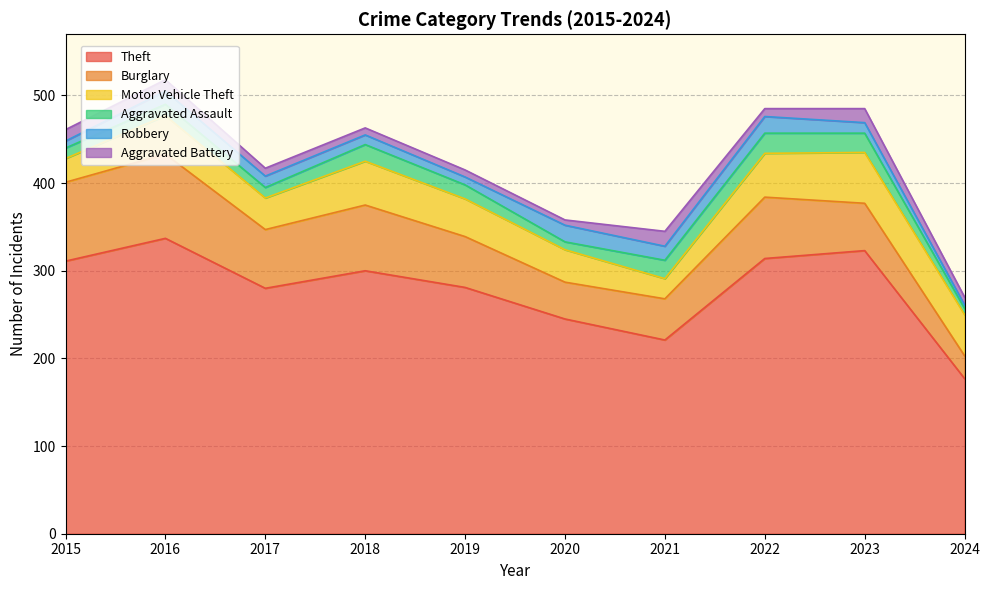

Count the number of data series in this chart.

6